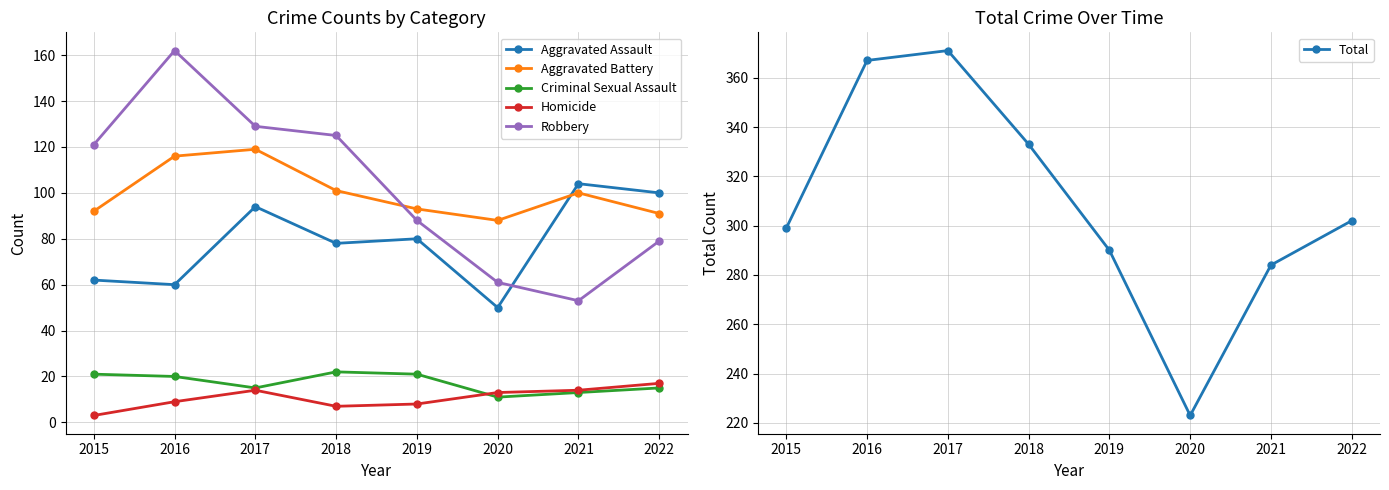

Does the chart have visible grid lines?

Yes